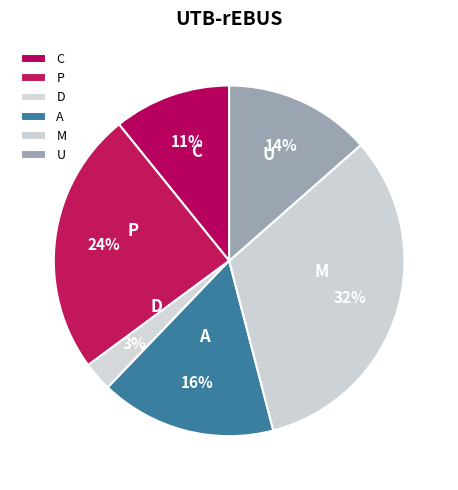

To the nearest percent, what is the average slice percentage?

17%